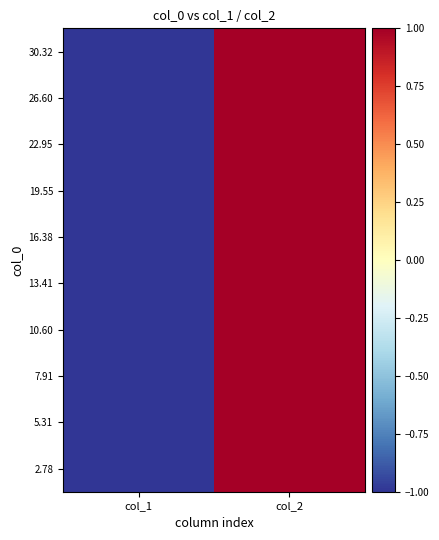

Reading right to left, extract all data points from this chart.

30.32: col_2=1	col_1=-1
26.60: col_2=1	col_1=-1
22.95: col_2=1	col_1=-1
19.55: col_2=1	col_1=-1
16.38: col_2=1	col_1=-1
13.41: col_2=1	col_1=-1
10.60: col_2=1	col_1=-1
7.91: col_2=1	col_1=-1
5.31: col_2=1	col_1=-1
2.78: col_2=1	col_1=-1